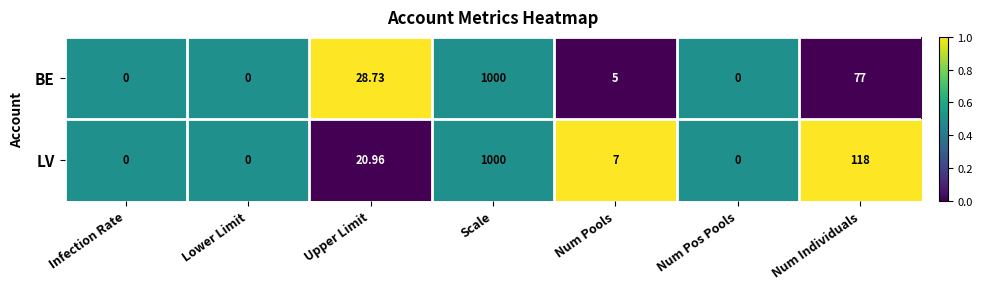

List the series in order of their overall mean, lowest first.

BE, LV